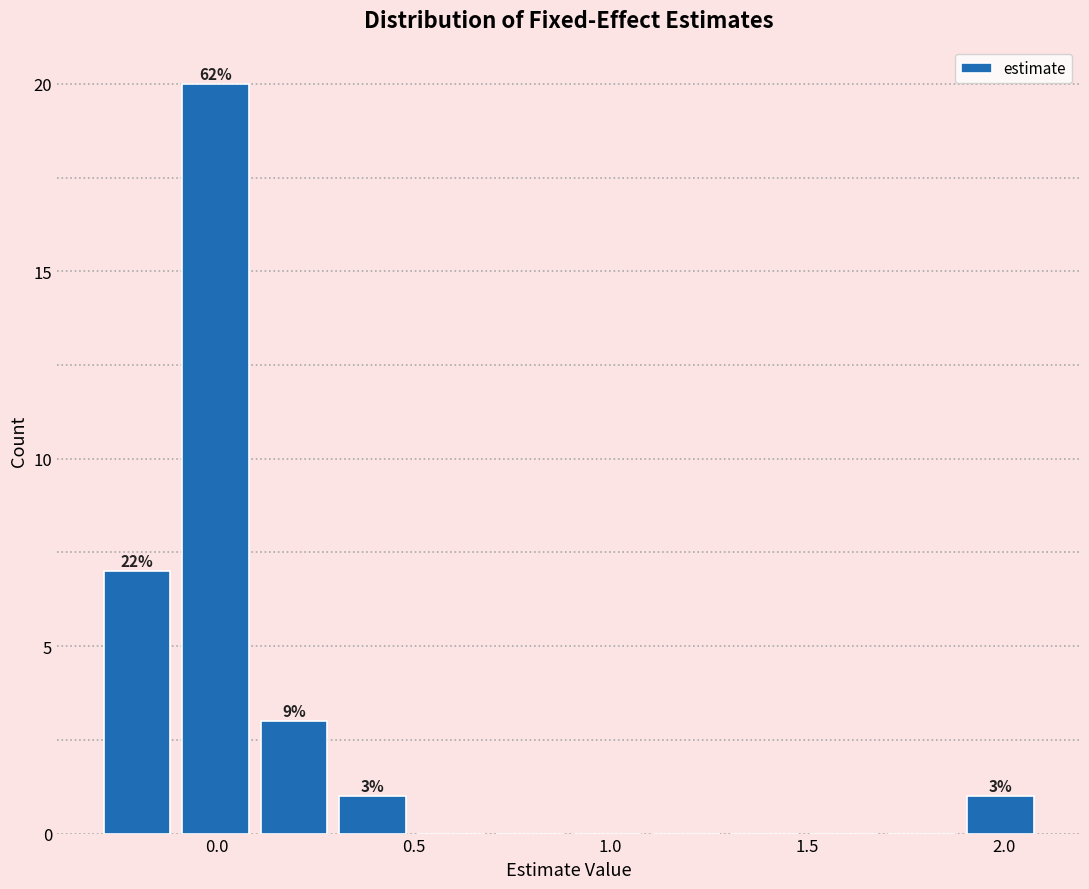

Around what value on the x-axis is the tallest bar? Give the approximate position of its centre, as read against the axis.

0.00